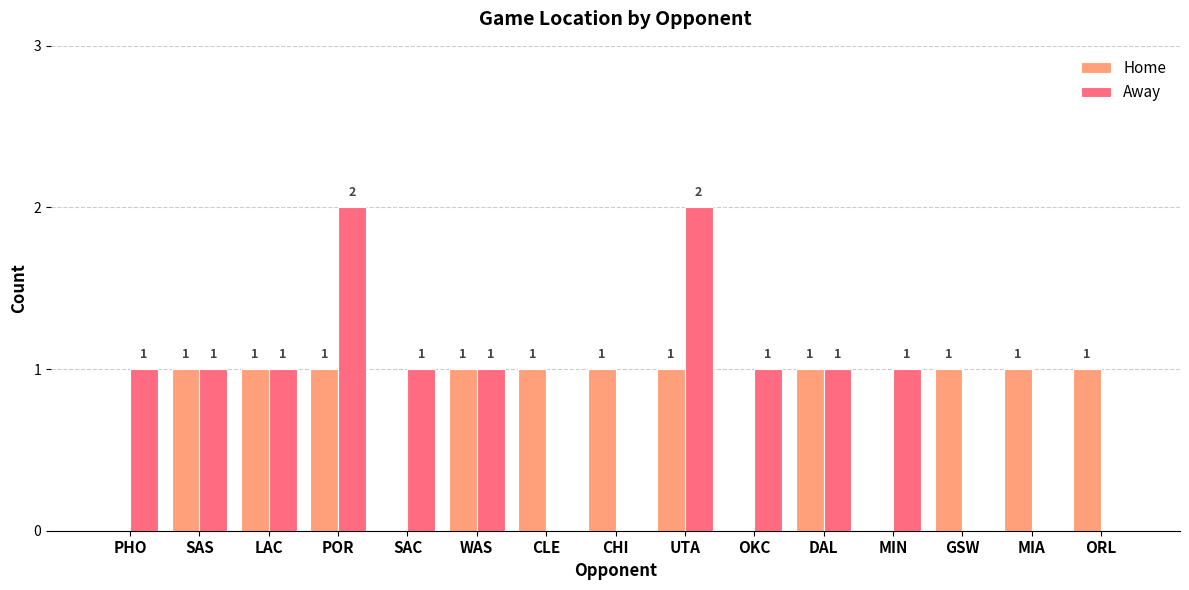

The value of Home at DAL is 0. True or false?

False